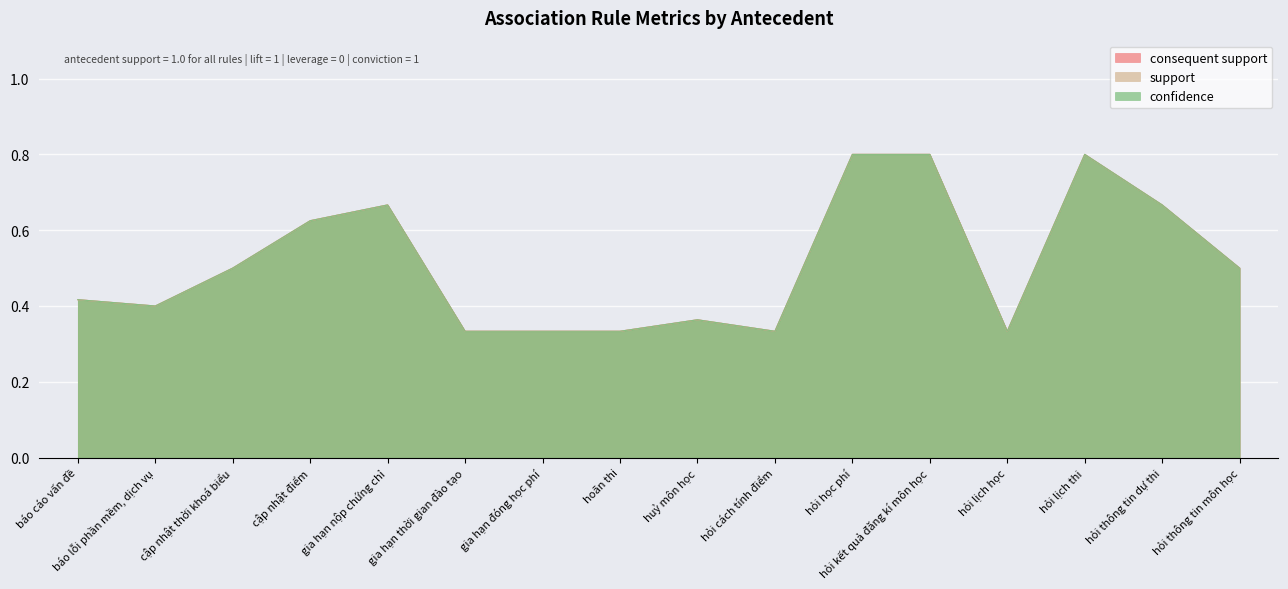

Which series has the largest total across all categories?

consequent support